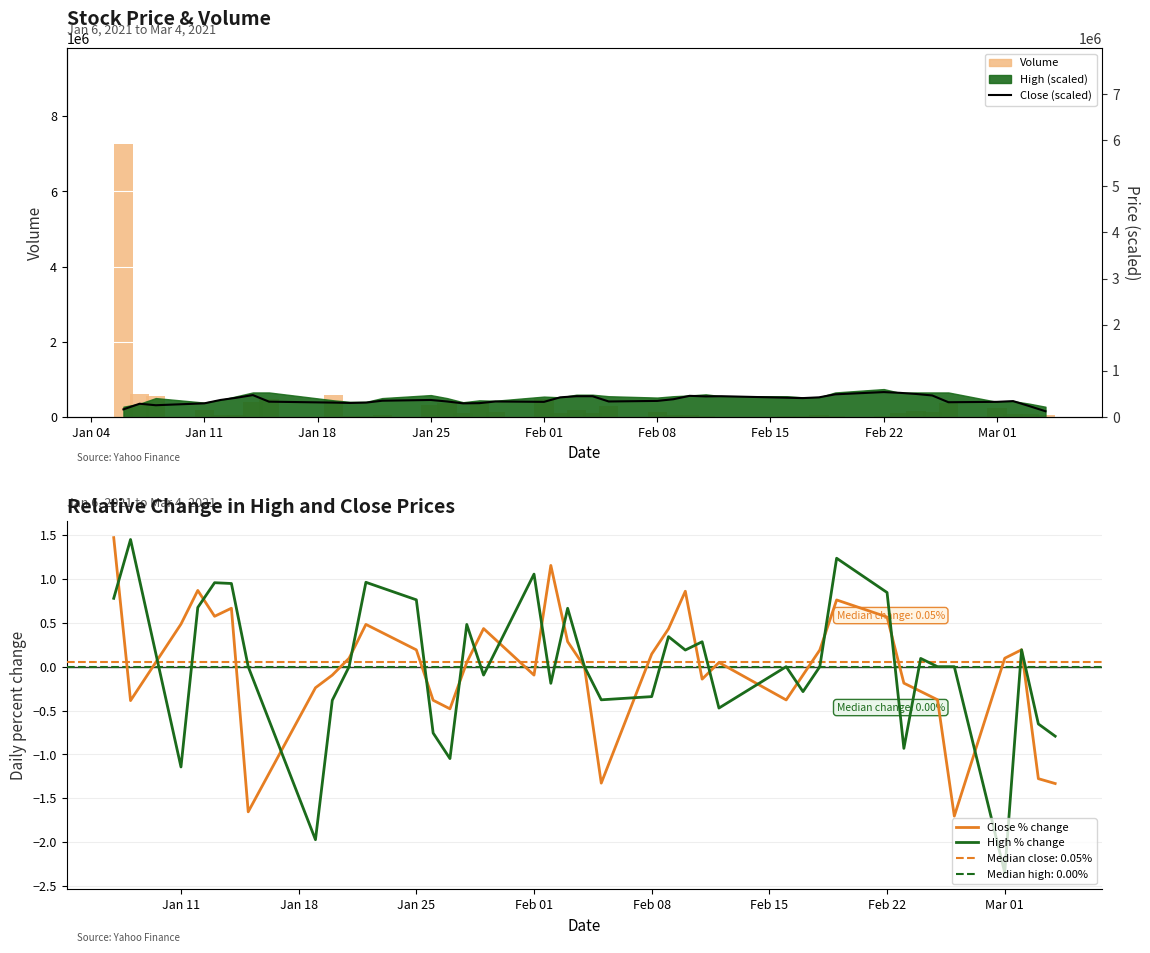

How many data points in Close (scaled) are less than 429931?

20